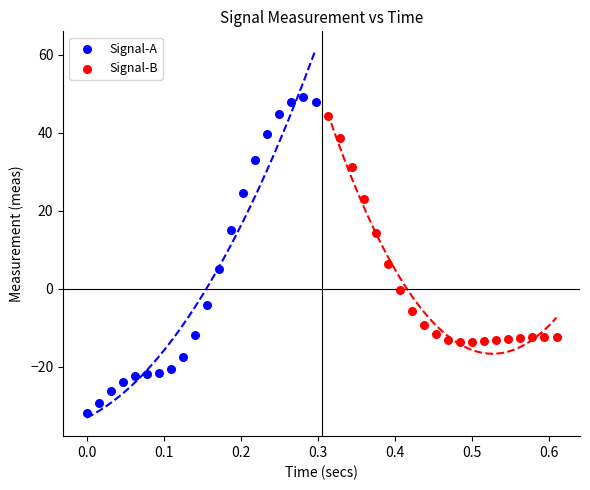

What are all the series names shown in the legend?

Signal-A, Signal-B